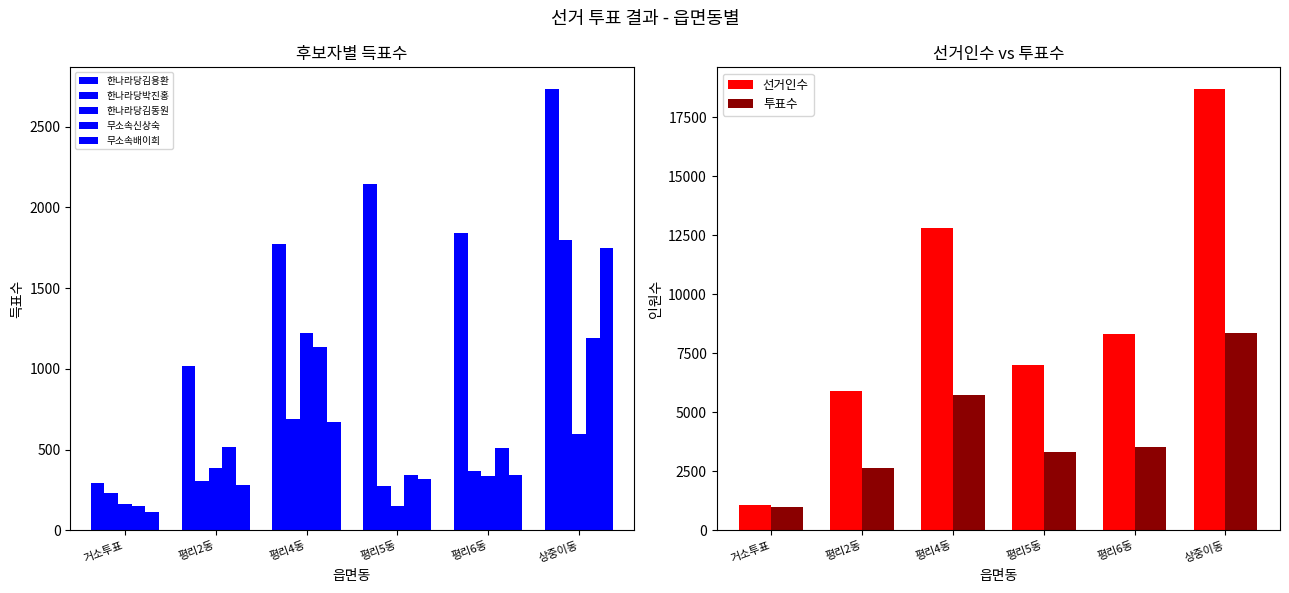

What is the label of the 6th bar from the right?

거소투표